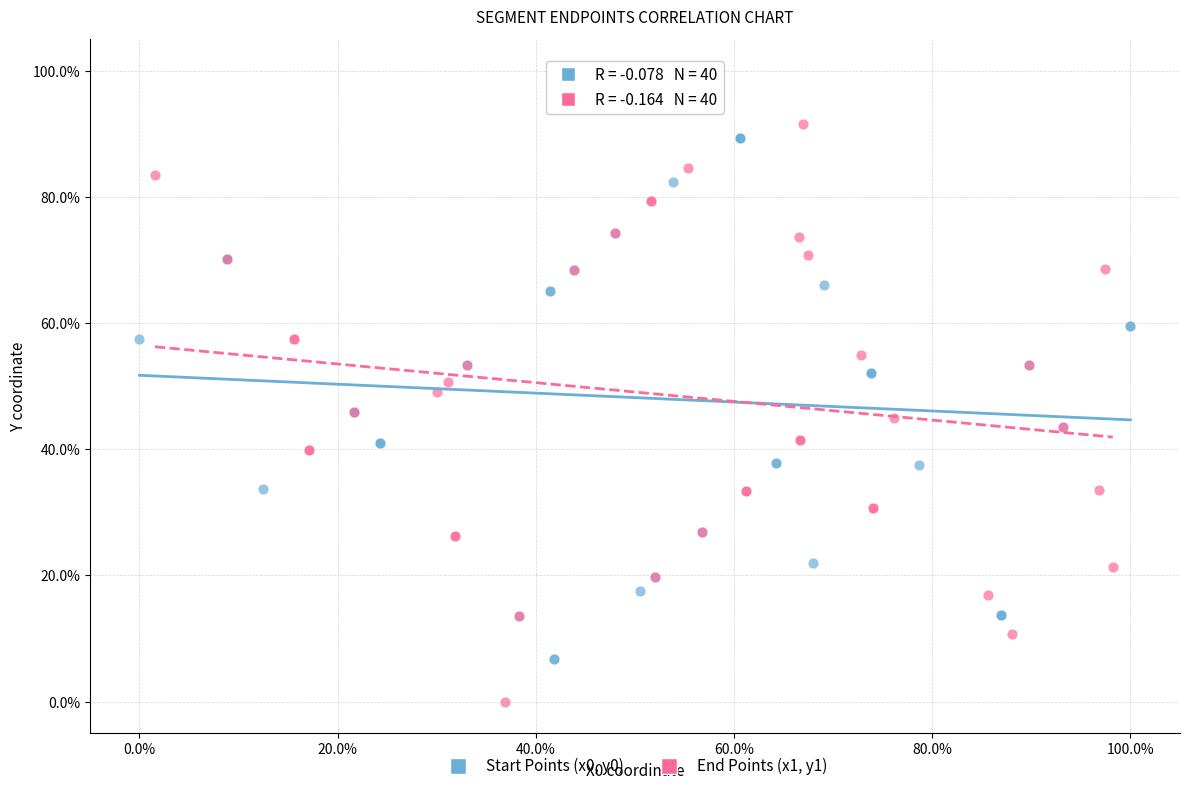

Which series has the largest Y range (max minus min)?

End Points (x1, y1)